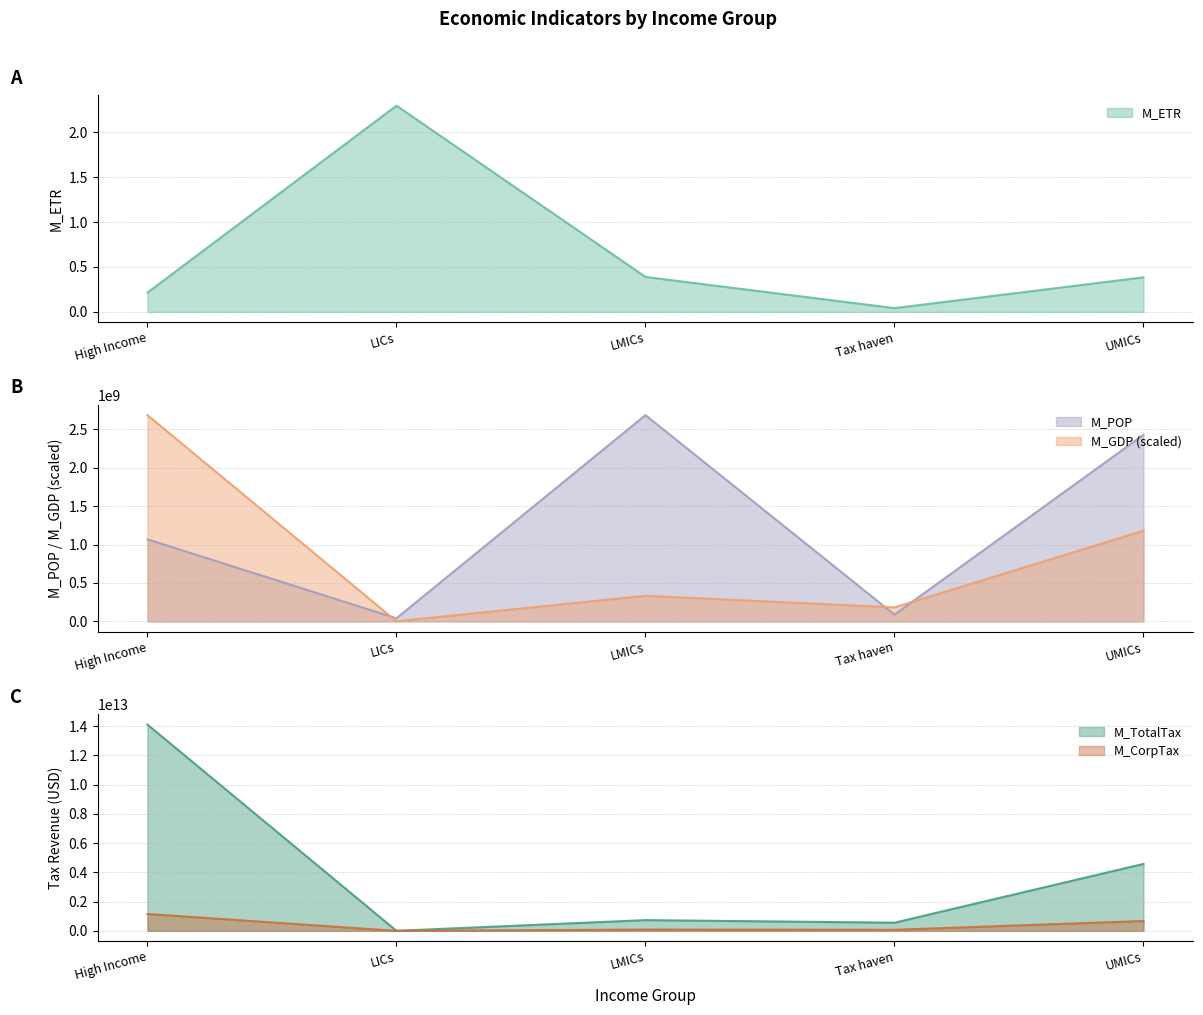

What is the difference between the highest and lowest values at Tax haven?

558865056646.0